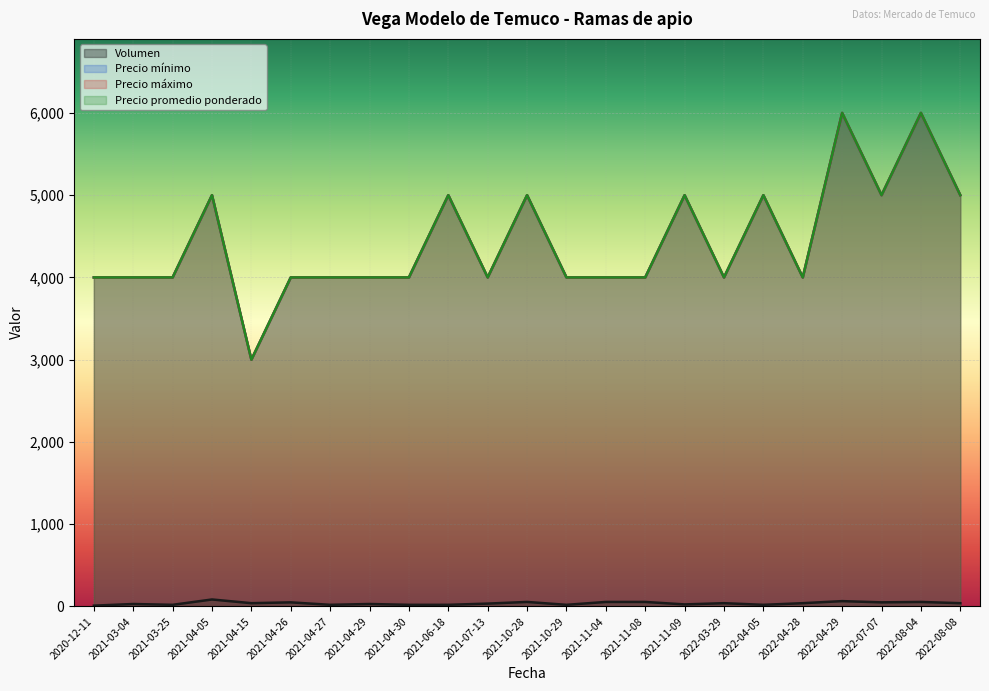

List the labels in order of Precio mínimo value, largest first.

2022-04-29, 2022-08-04, 2021-04-05, 2021-06-18, 2021-10-28, 2021-11-09, 2022-04-05, 2022-07-07, 2022-08-08, 2020-12-11, 2021-03-04, 2021-03-25, 2021-04-26, 2021-04-27, 2021-04-29, 2021-04-30, 2021-07-13, 2021-10-29, 2021-11-04, 2021-11-08, 2022-03-29, 2022-04-28, 2021-04-15